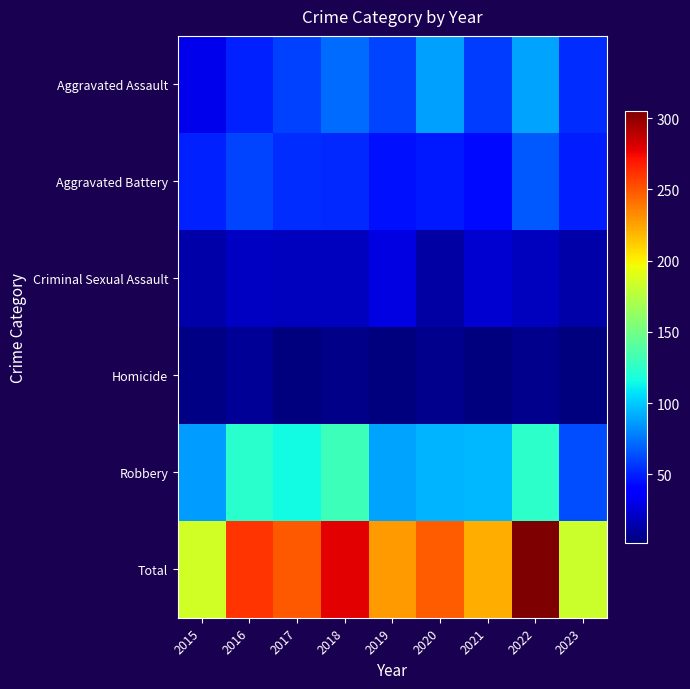

How many data points does each series have?

9